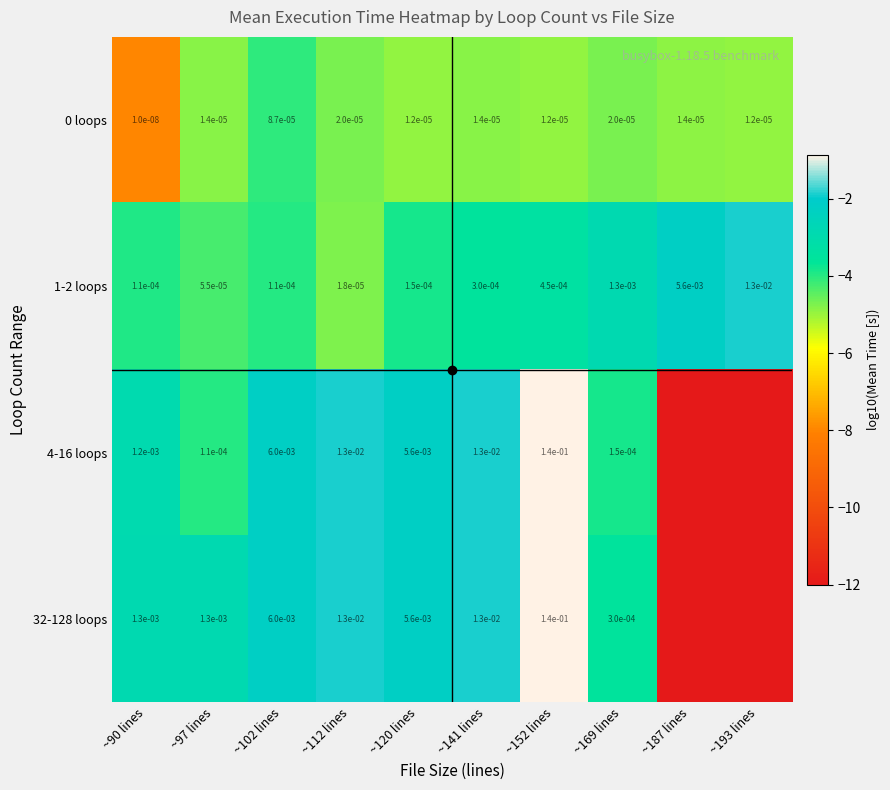

What is the maximum value shown in the chart?

-0.9